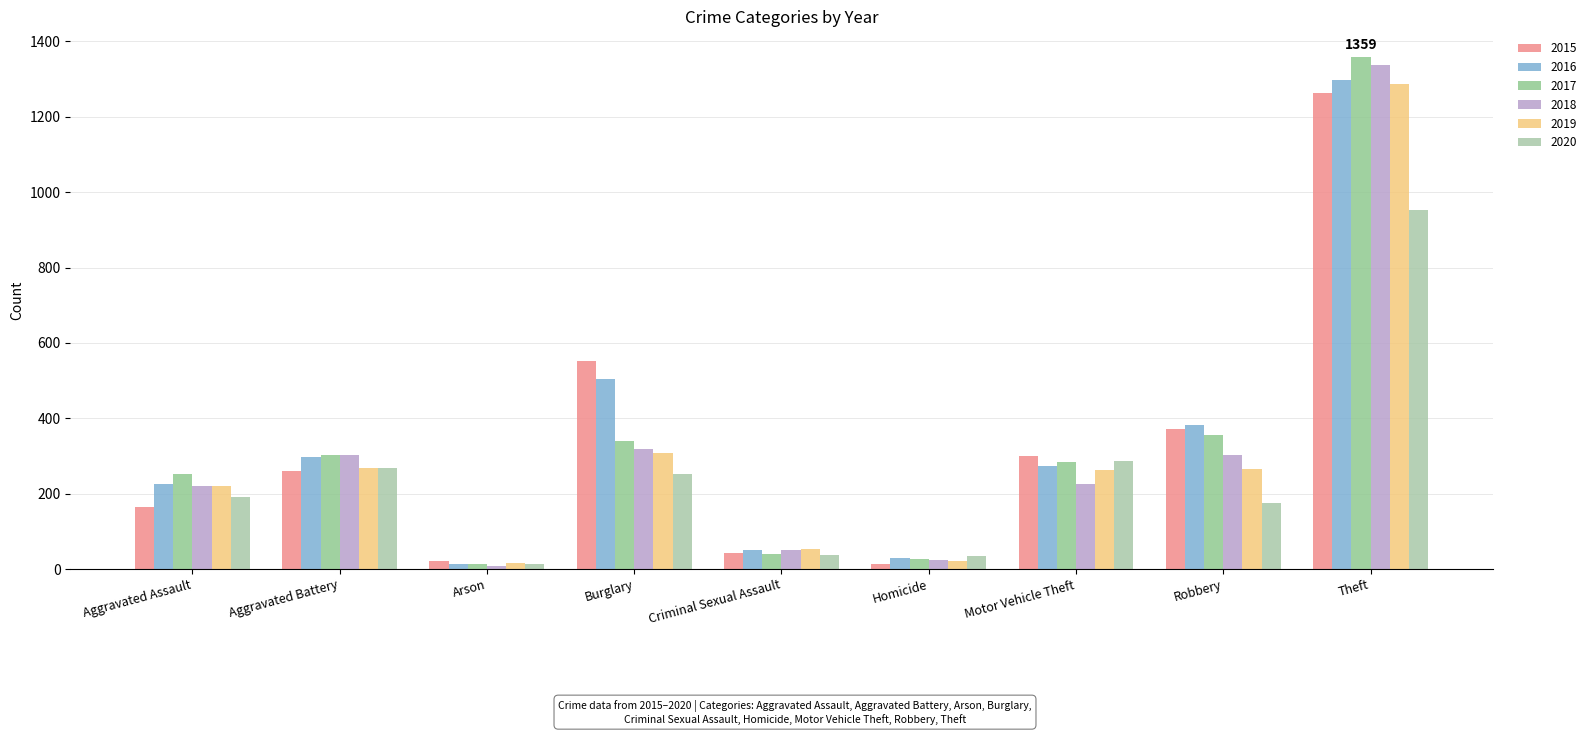

At which label does 2020 reach its peak?

Theft